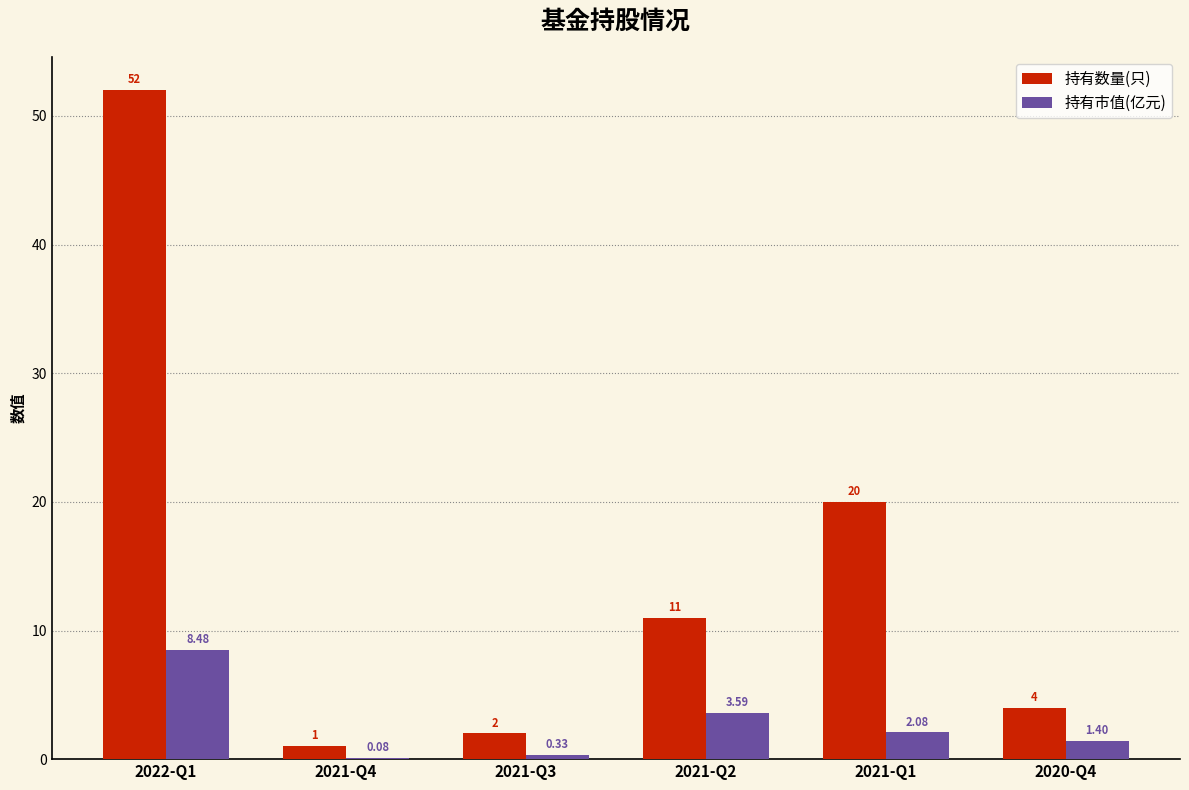

What is the spread (max minus min) of values at 2021-Q3?

1.7